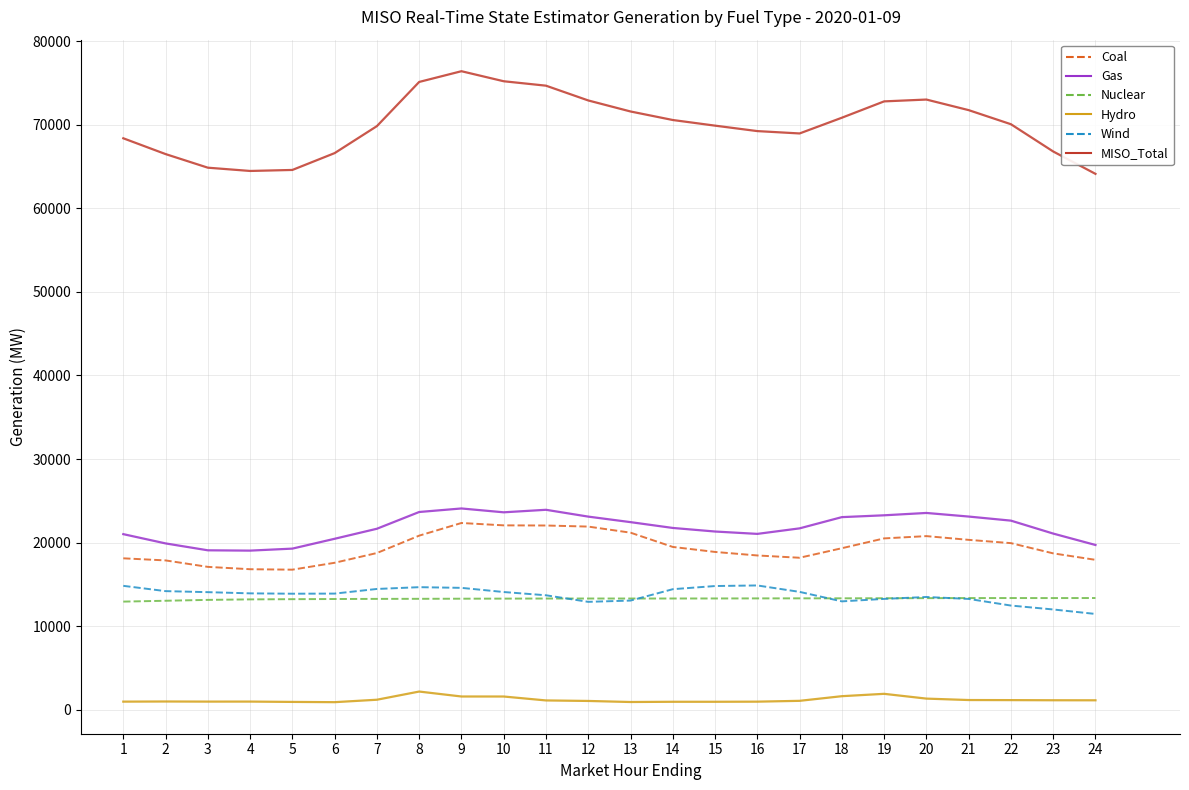

Which series has the widest spread of values?

MISO_Total